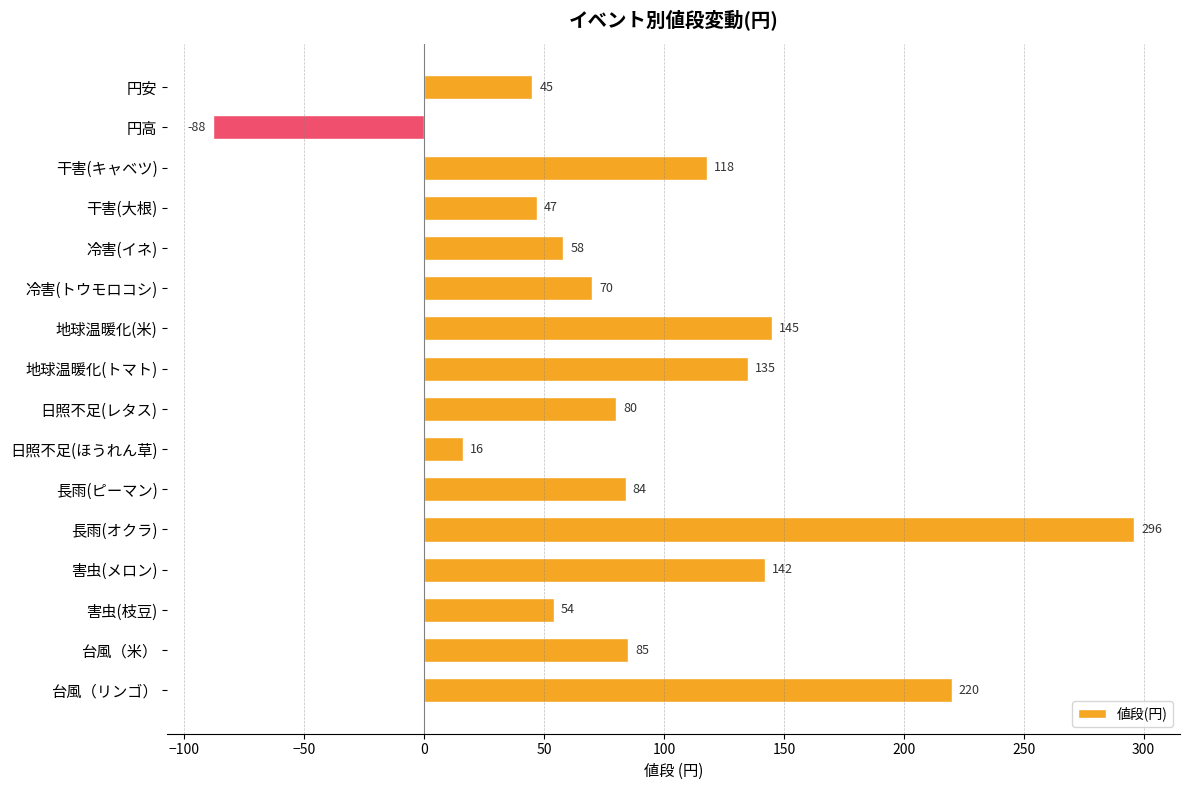

Approximately how many times larger is the value at 台風（リンゴ） compared to 干害(キャベツ)?

1.9